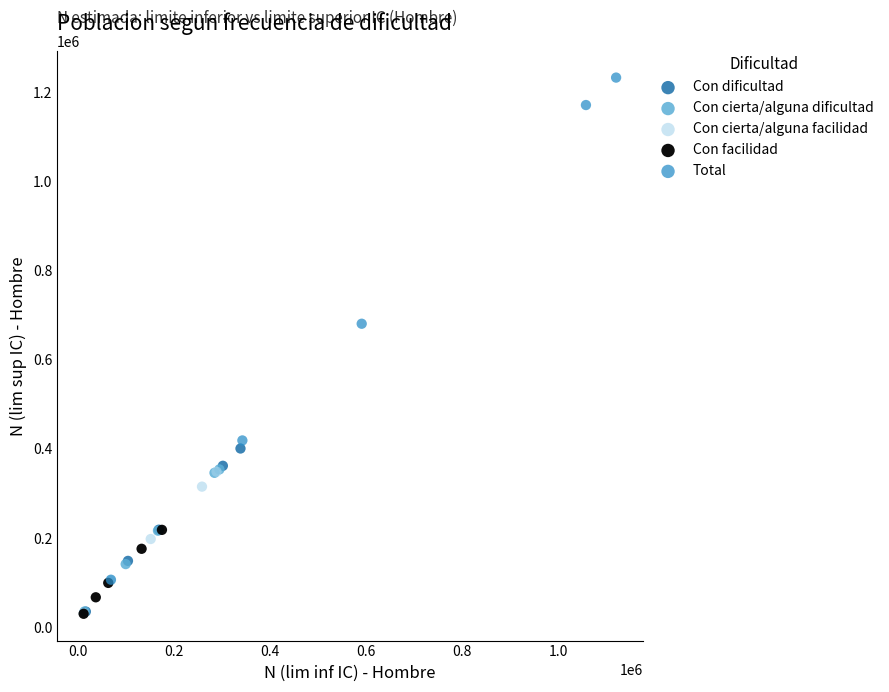

Which series contains the highest Y value?

Total